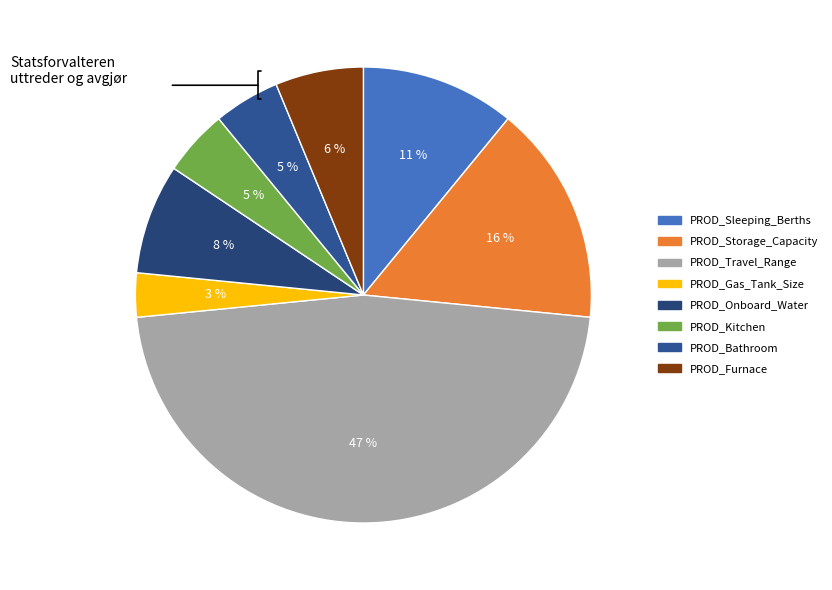

To the nearest percent, what portion does PROD_Sleeping_Berths represent?

11%